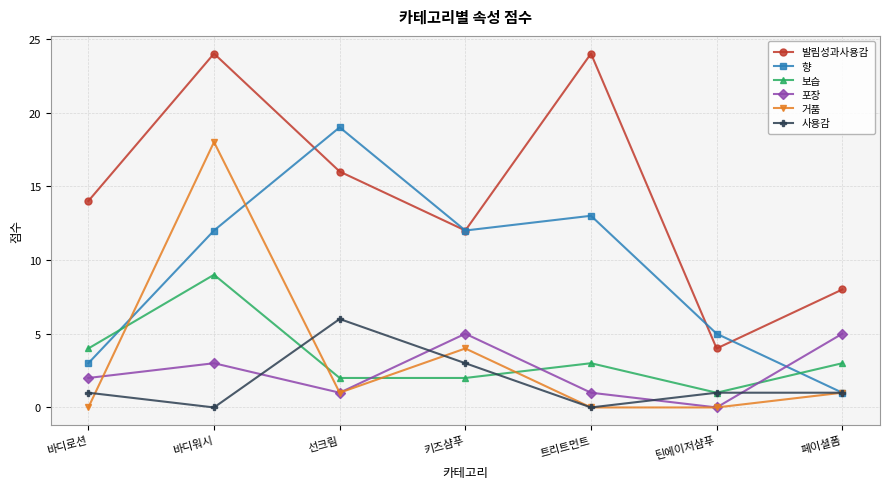

True or false: 발림성과사용감 and 보습 cross at least once.

False